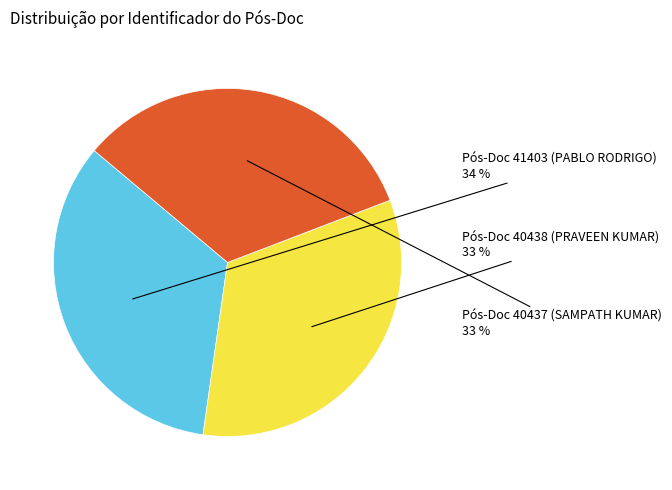

Is it true that Pós-Doc 40437 (SAMPATH KUMAR) is 33% of the pie?

True